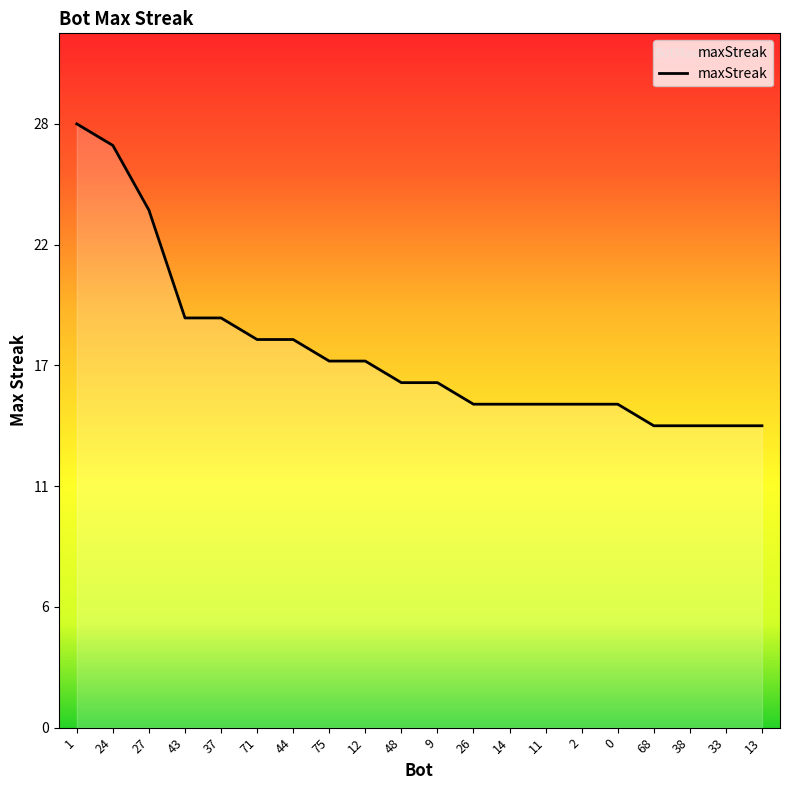

Reading left to right, list all the values displayed in this chart.

1=28	24=27	27=24	43=19	37=19	71=18	44=18	75=17	12=17	48=16	9=16	26=15	14=15	11=15	2=15	0=15	68=14	38=14	33=14	13=14